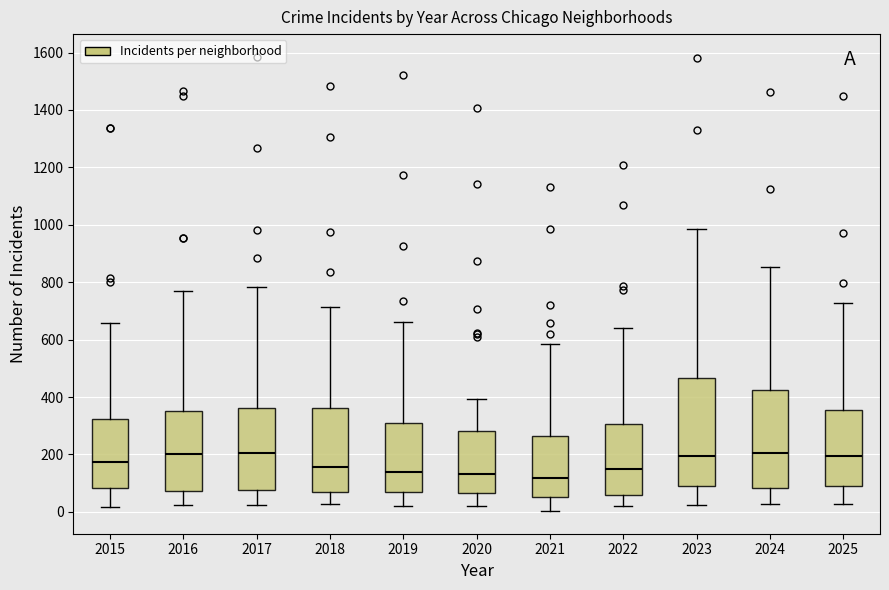

Where does the upper whisker of the box at x = 2025 end on the y-axis? The values are not printed on the chart, so give them approximately, as read against the axis.

720